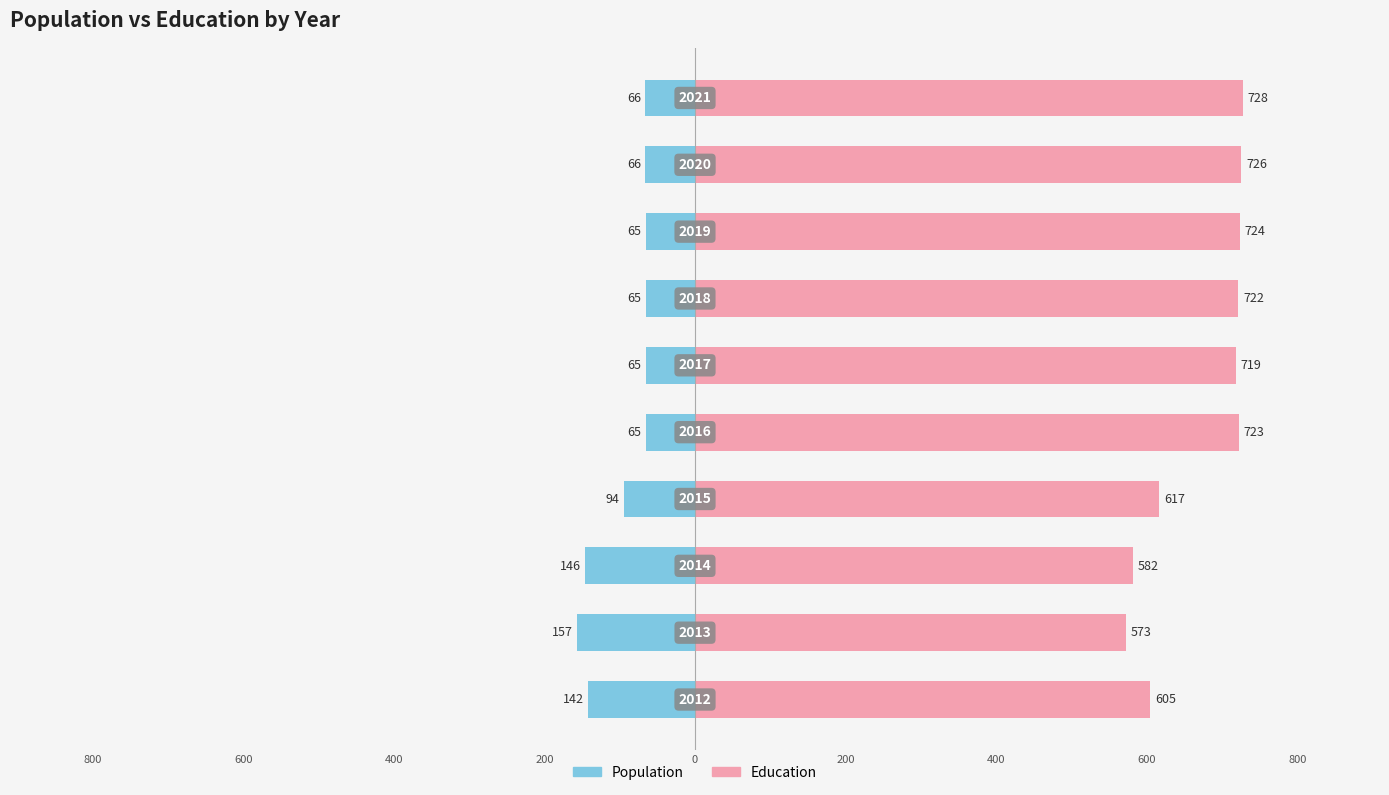

What is the sum of all Population values?

-931